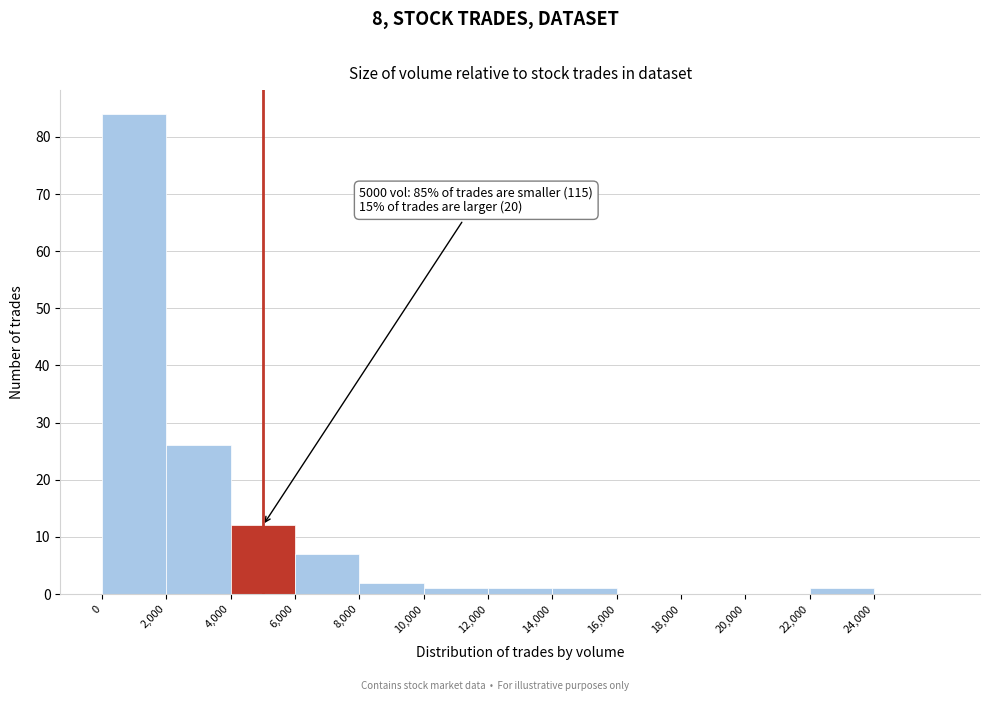

Over which range of the x-axis is the bar tallest?

0 to 2000